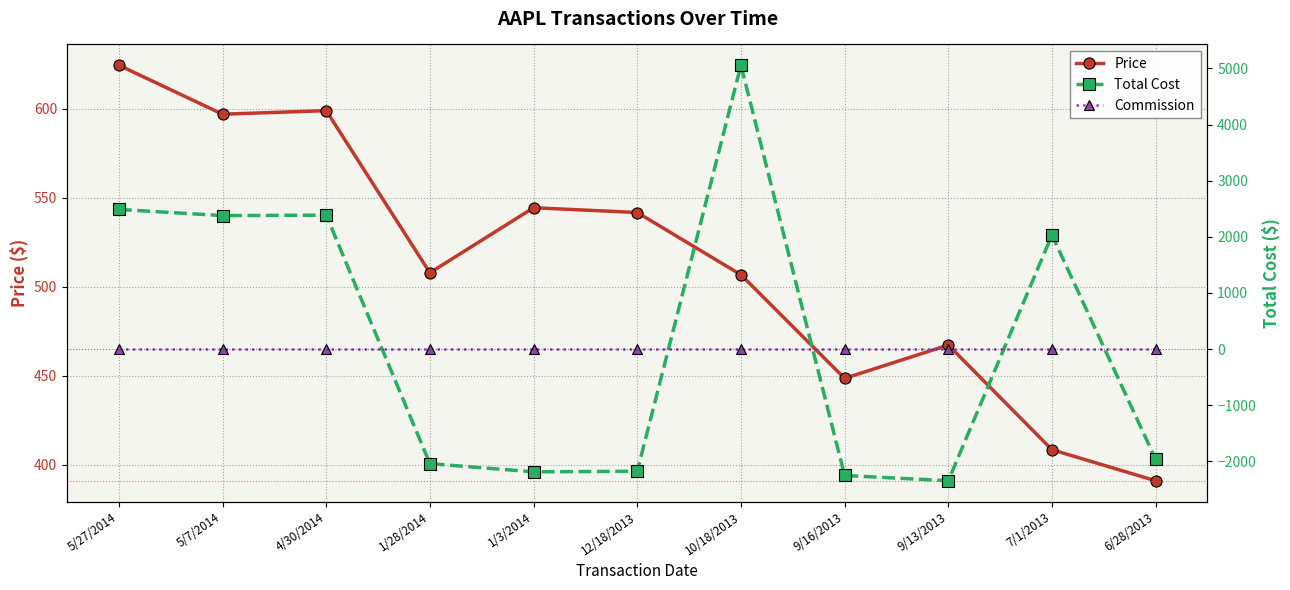

Which series has the largest total across all categories?

Price